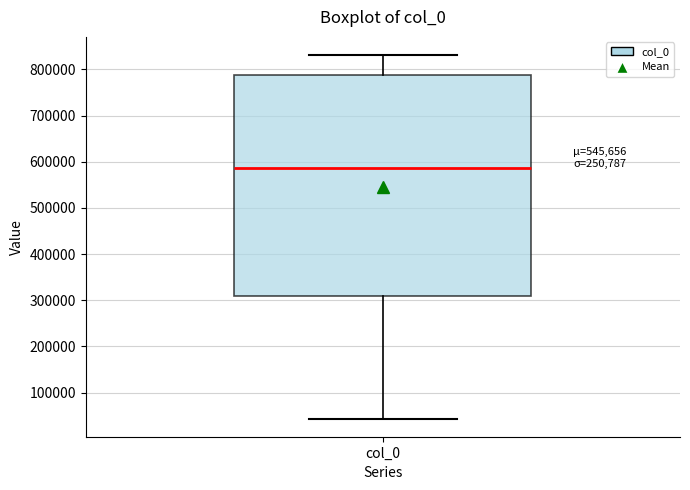

Transcribe this box plot: give where the median line is, the range the box spans, and where the two whiskers end, as read against the y-axis. The values are not printed on the chart, so give them approximately, as read against the axis.

median 590000, box 310000 to 790000, whiskers 40000 to 830000